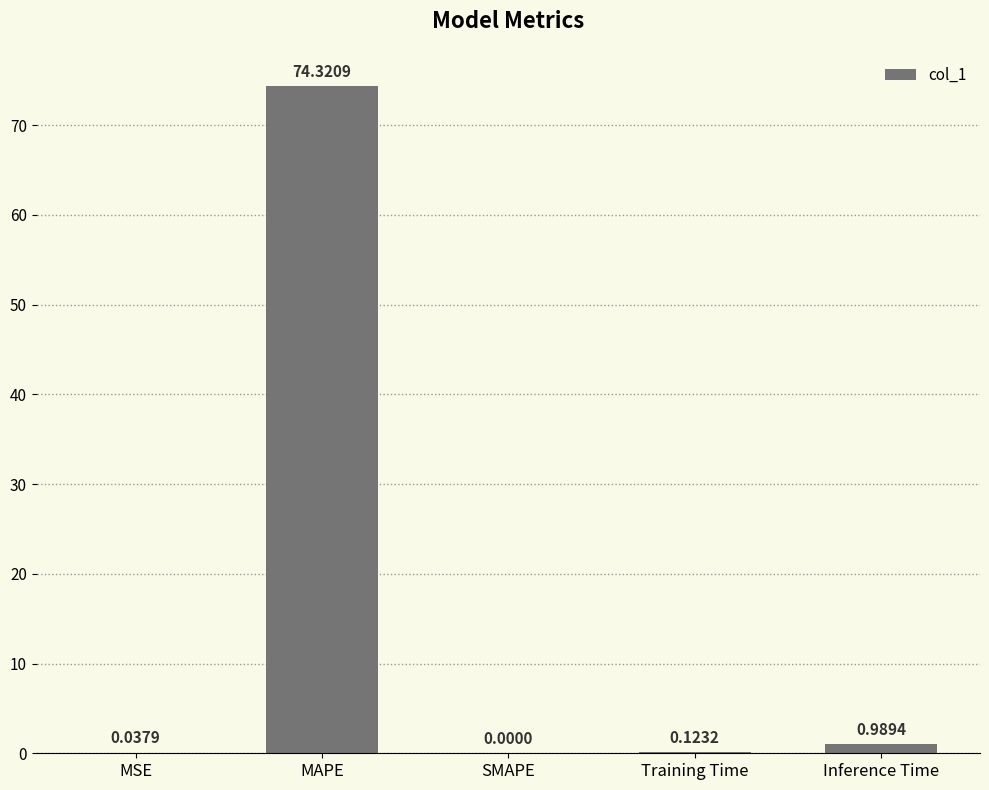

Are the bars grouped side by side (vs. stacked)?

No